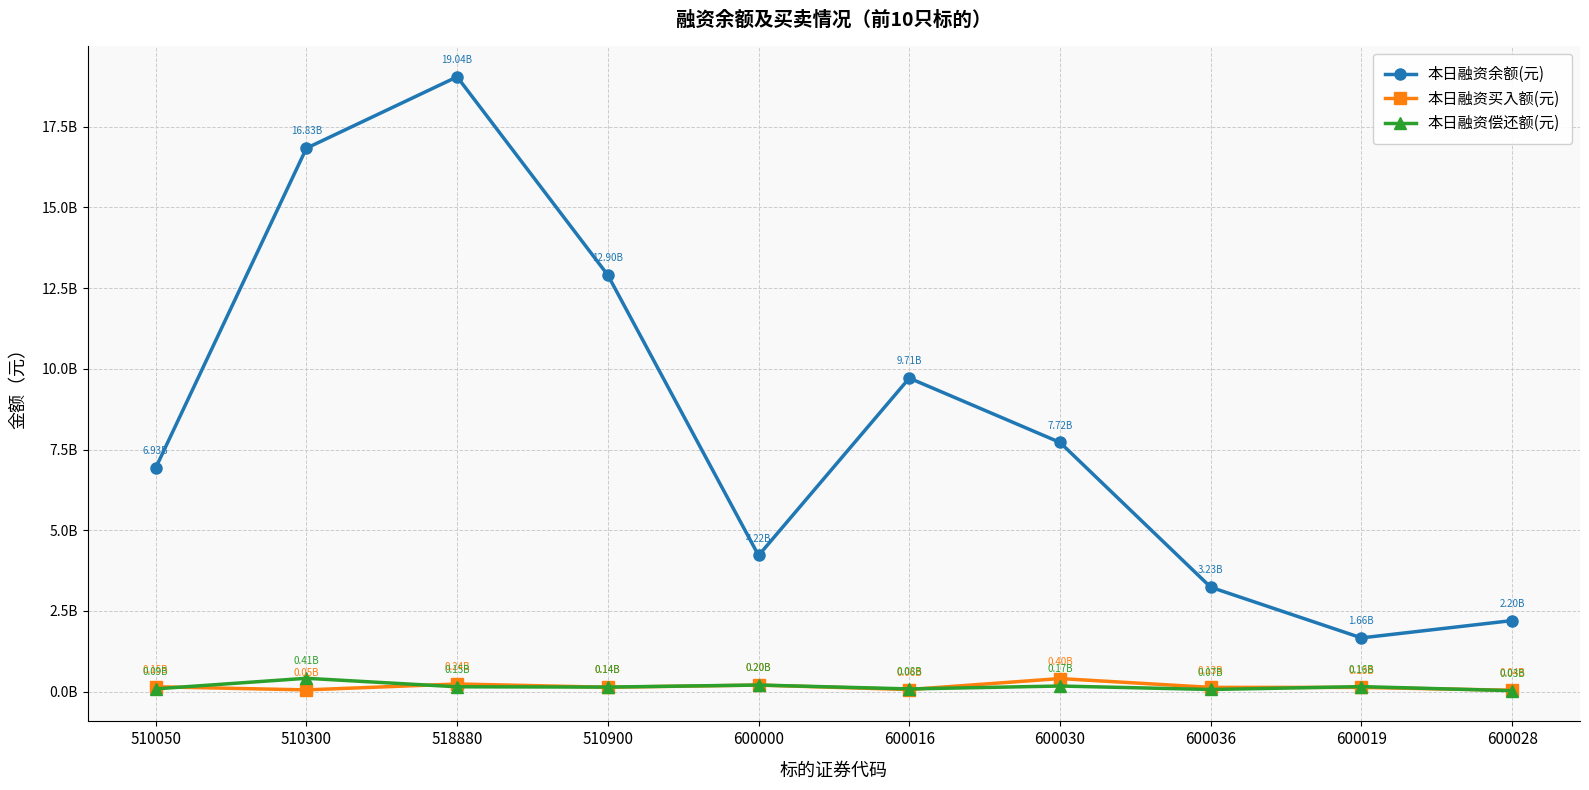

Reading right to left, extract all data points from this chart.

本日融资余额(元): 2201345649	1664543805	3233950353	7719059272	9711586993	4217563893	12901403035	19044488335	16833289138	6930381094
本日融资买入额(元): 41858755	131390924	131243509	404867114	64903038	203121749	135520648	236858717	53834406	151552381
本日融资偿还额(元): 29003367	155097078	66412598	173822823	83880986	204241156	141038167	149918487	413723950	85707738